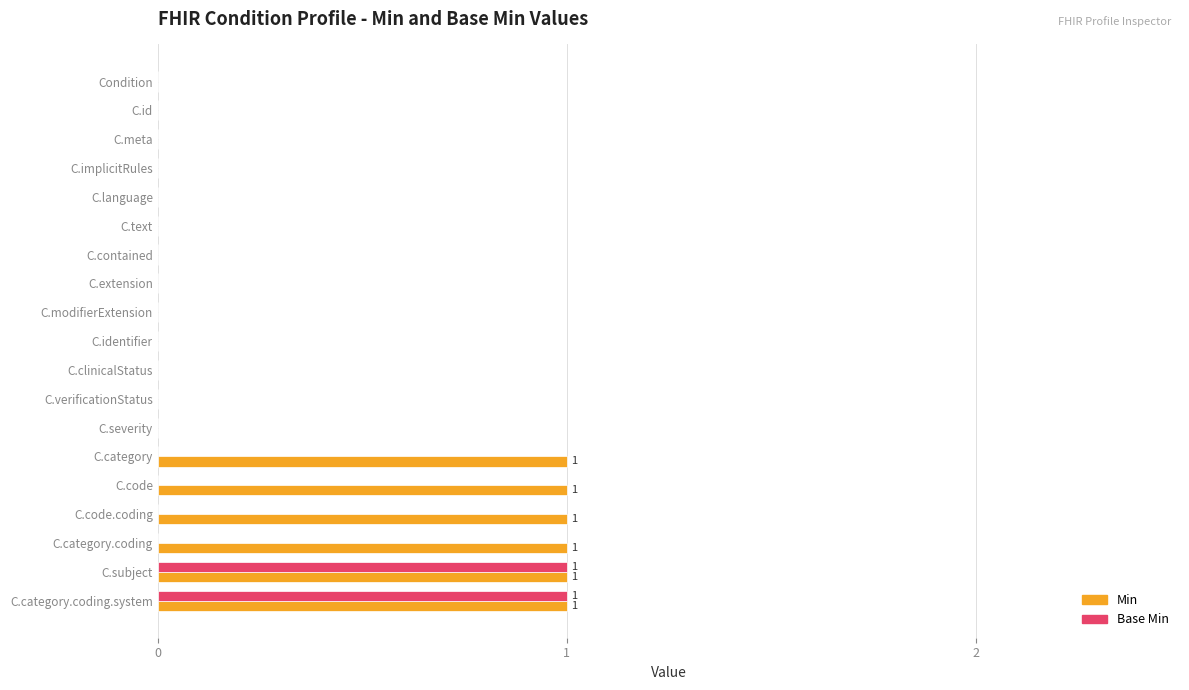

Is it true that Base Min equals 0 at C.clinicalStatus?

True